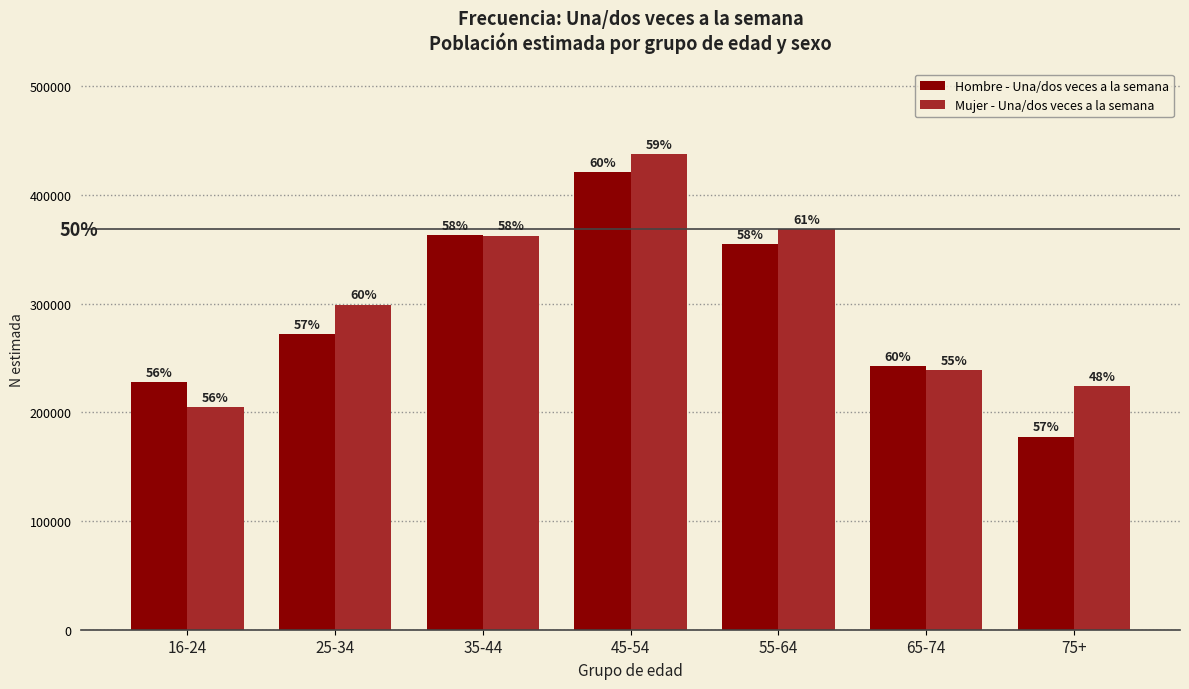

Reading right to left, transcribe all the data shown in this chart.

Hombre - Una/dos veces a la semana: 177696	242668	354667	420927	363187	272043	227481
Mujer - Una/dos veces a la semana: 224170	238721	368499	437449	362663	299028	204638